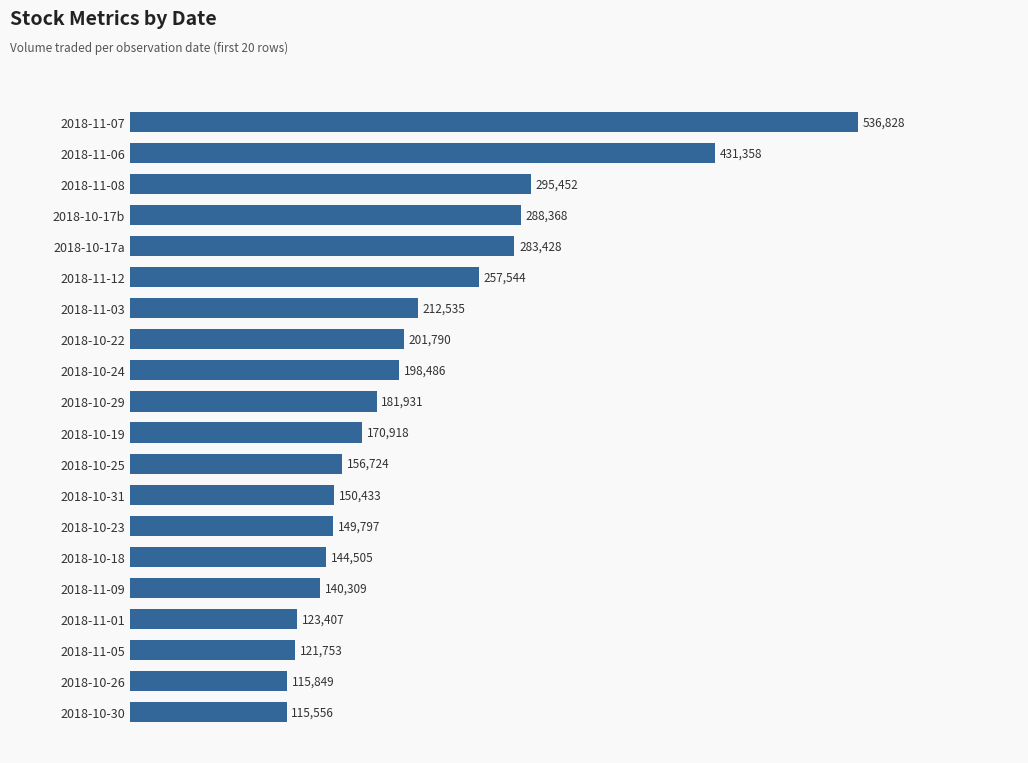

What is the smallest value displayed?

115556